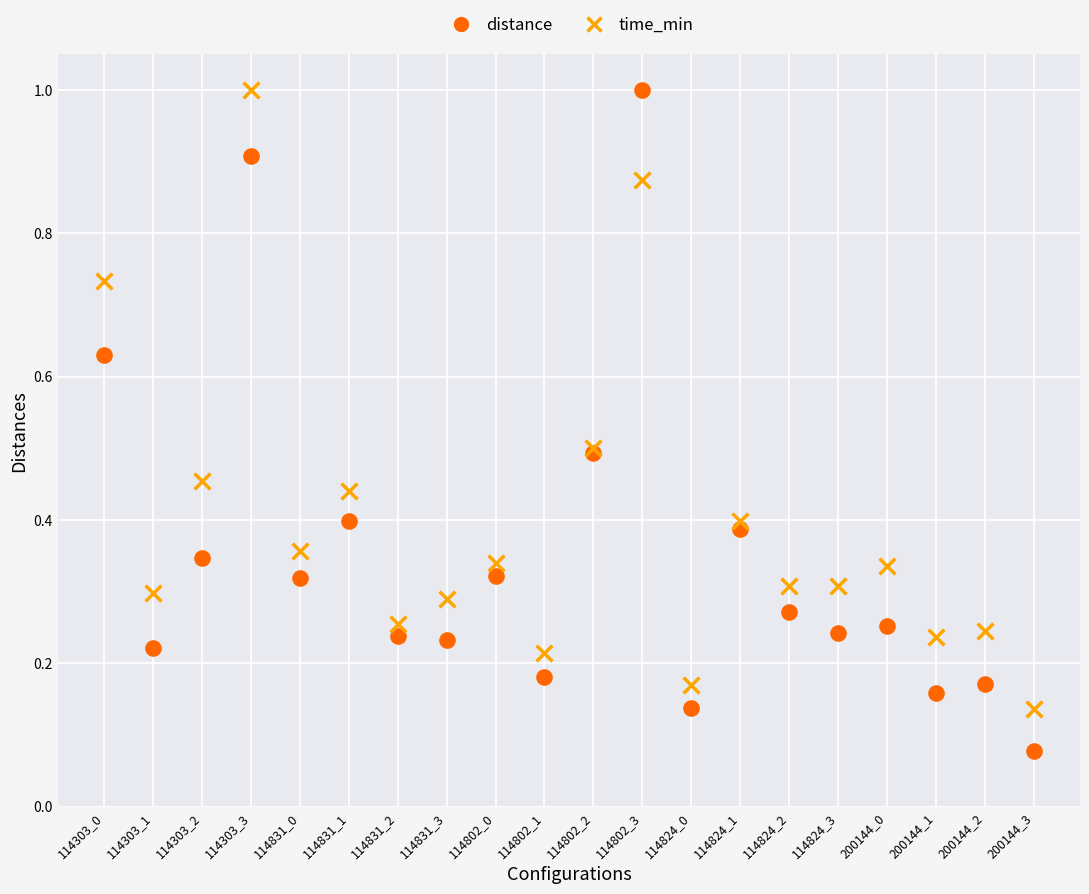

Which series reaches the minimum Y coordinate?

distance